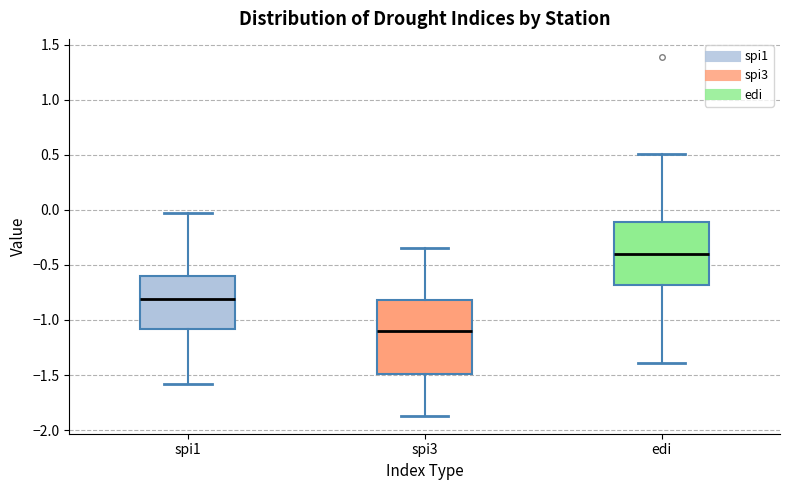

Which box has the highest median line?

edi